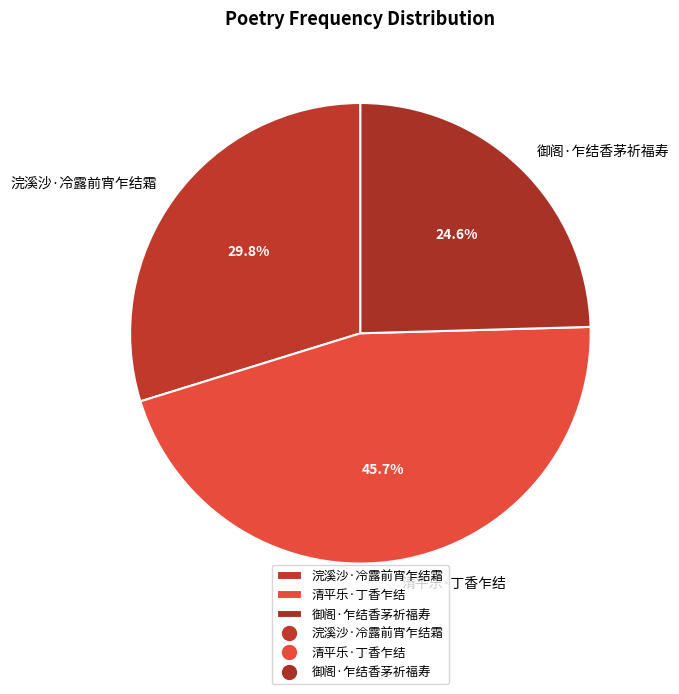

True or false: 清平乐·丁香乍结 accounts for 40% of the total.

False